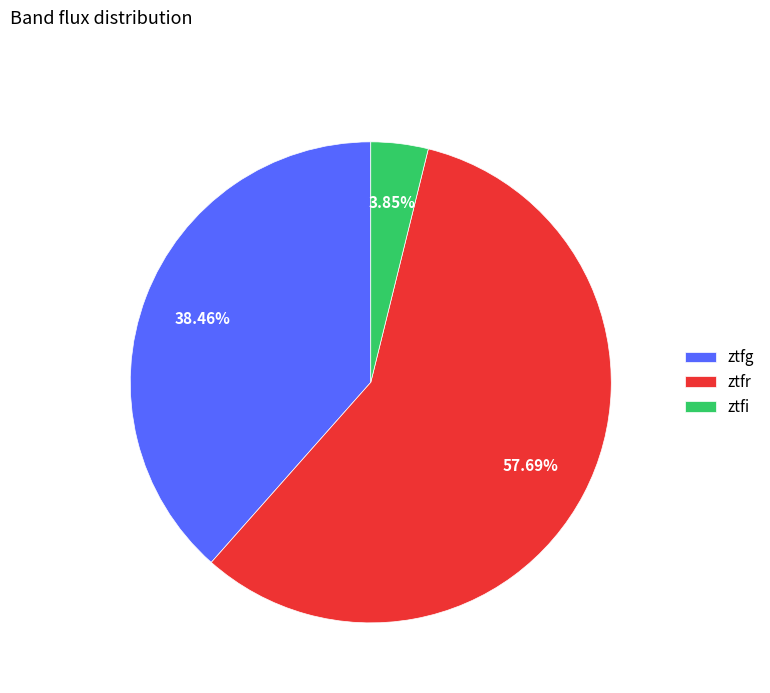

Which category has the biggest portion of the pie?

ztfr